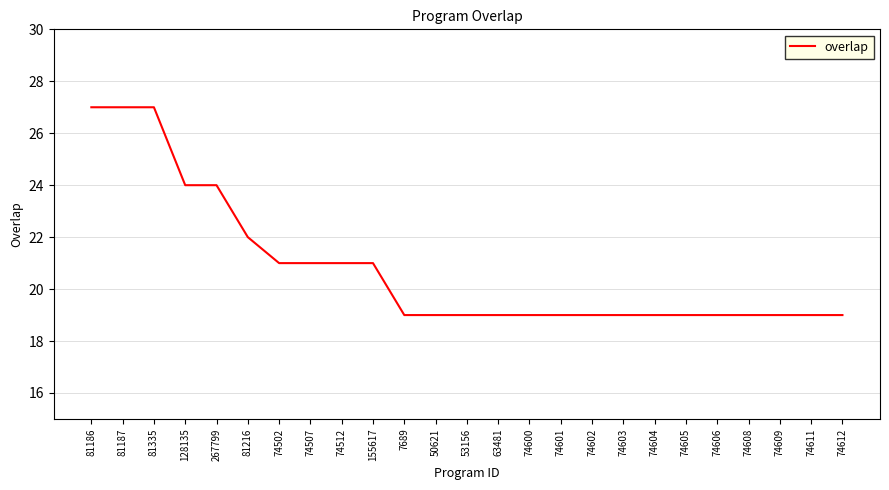

True or false: the data shows 19 at 74600.

True